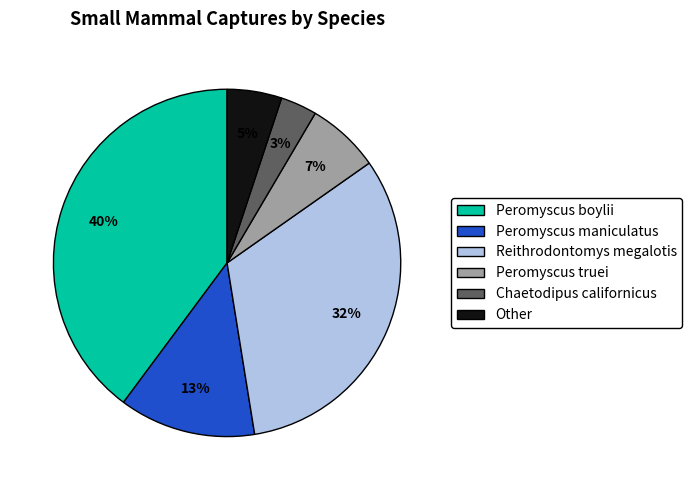

Is there a majority slice in this chart?

No